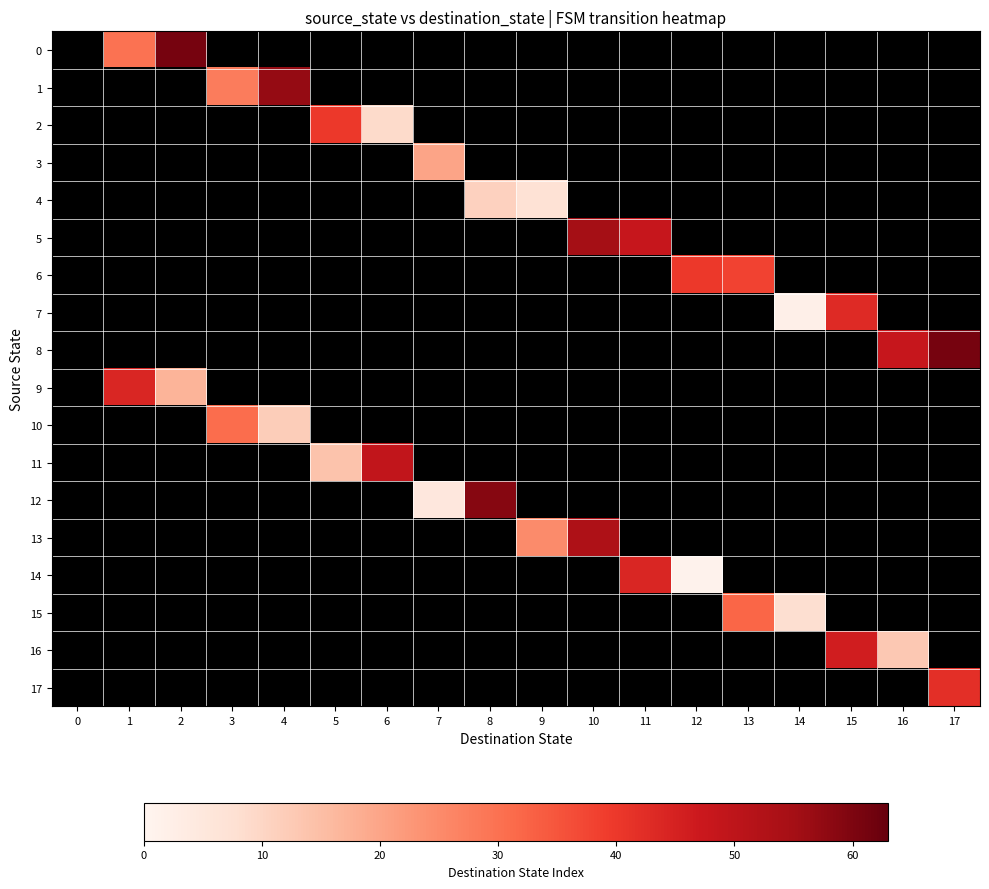

How many distinct data groups are displayed?

18